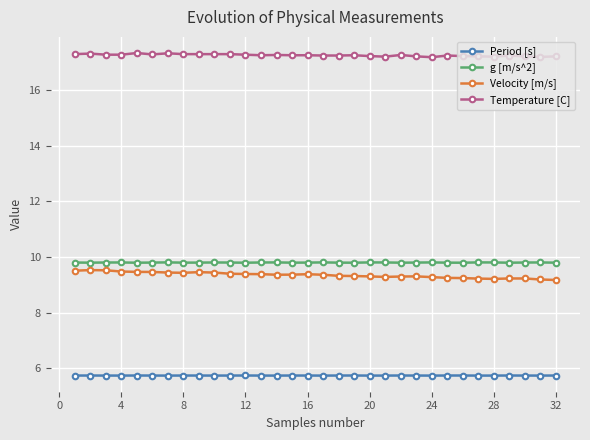

True or false: Period [s] has more than 1 interior local peaks.

True